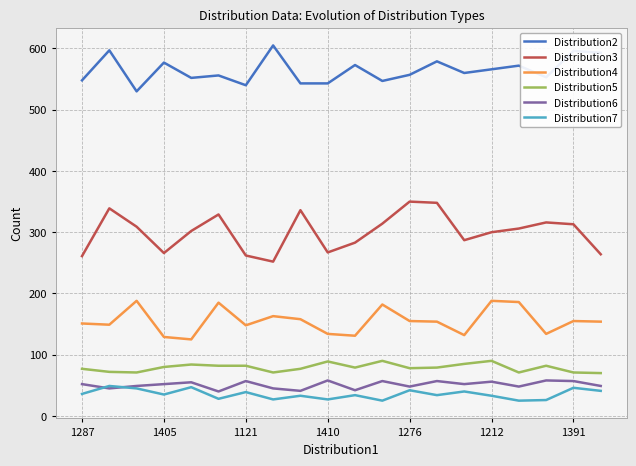

How many distinct data groups are displayed?

6